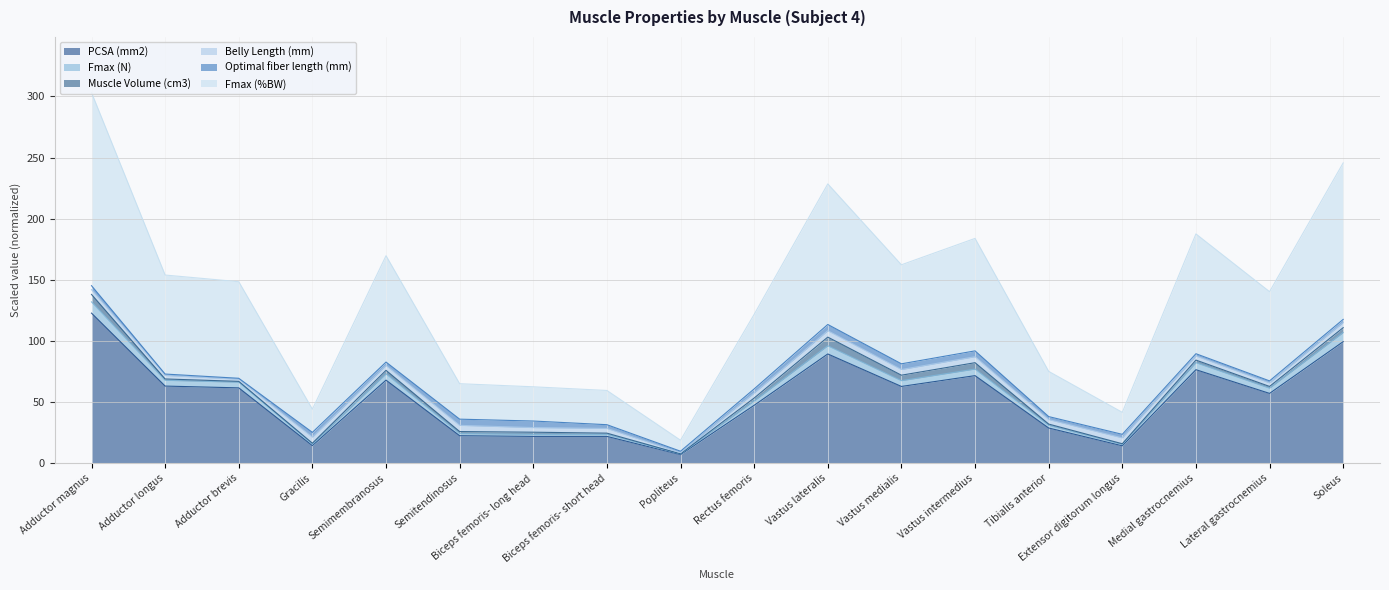

The Fmax (%BW) series shows 7.6 at Popliteus. True or false?

True